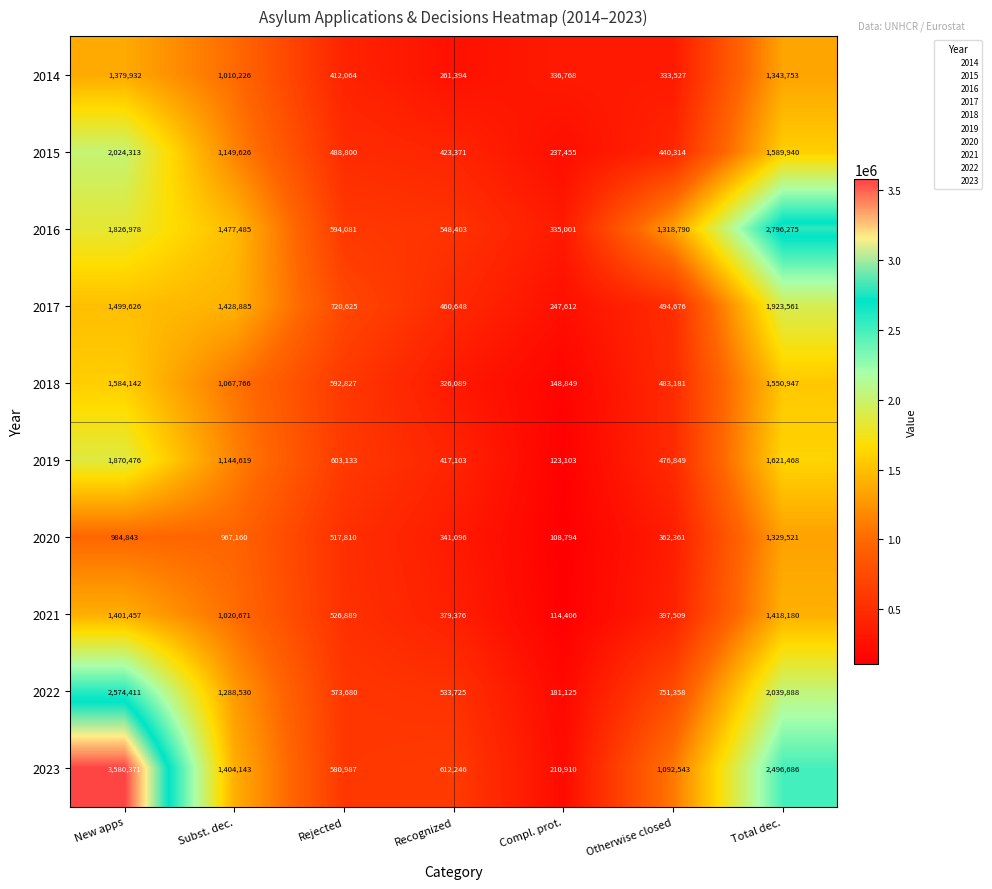

Rank the series at Compl. prot. from lowest to highest value.

2020, 2021, 2019, 2018, 2022, 2023, 2015, 2017, 2016, 2014